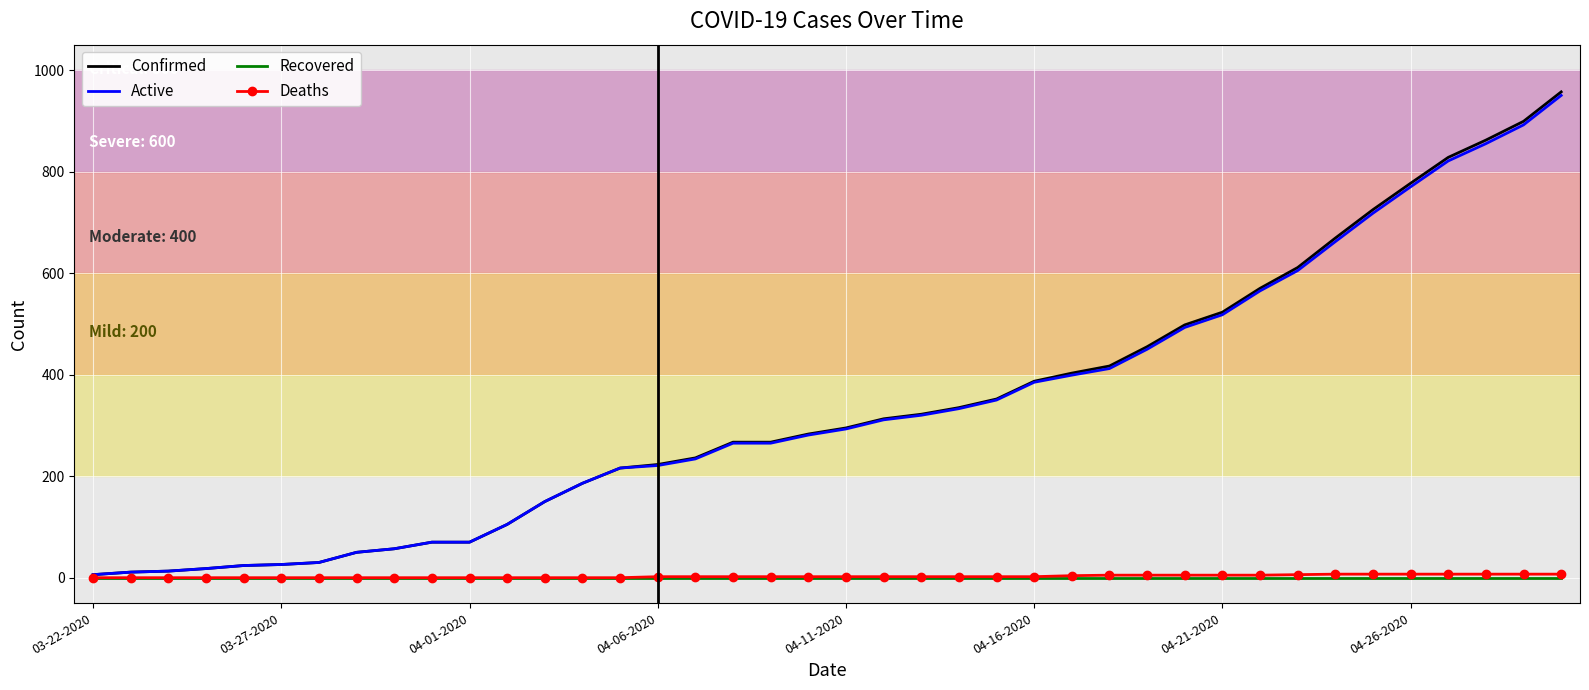

What is the greatest value displayed?

957